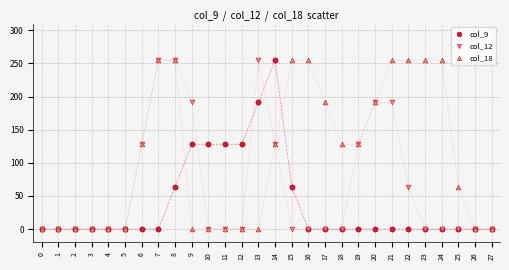

What are all the series names shown in the legend?

col_9, col_12, col_18